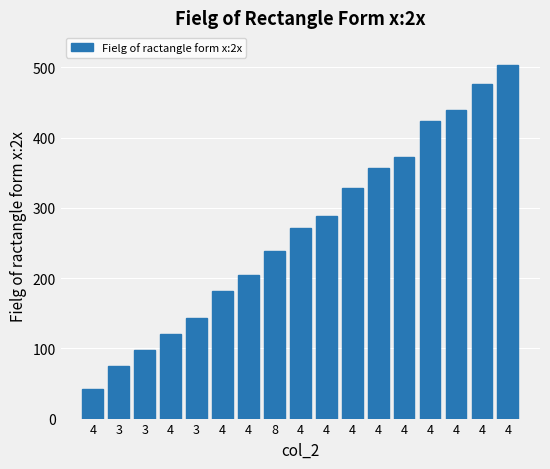

Are the bars horizontal?

No